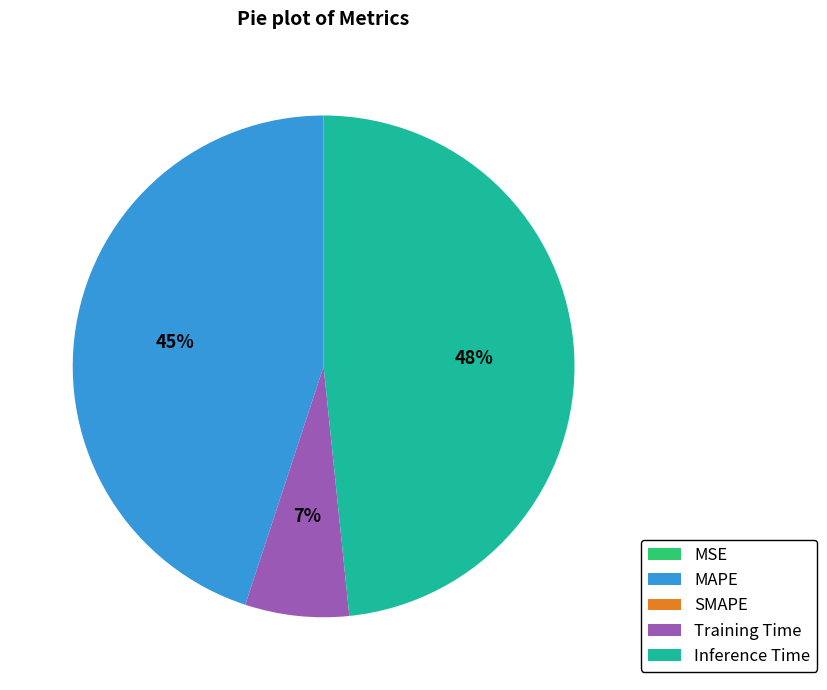

Does any single category account for the majority?

No